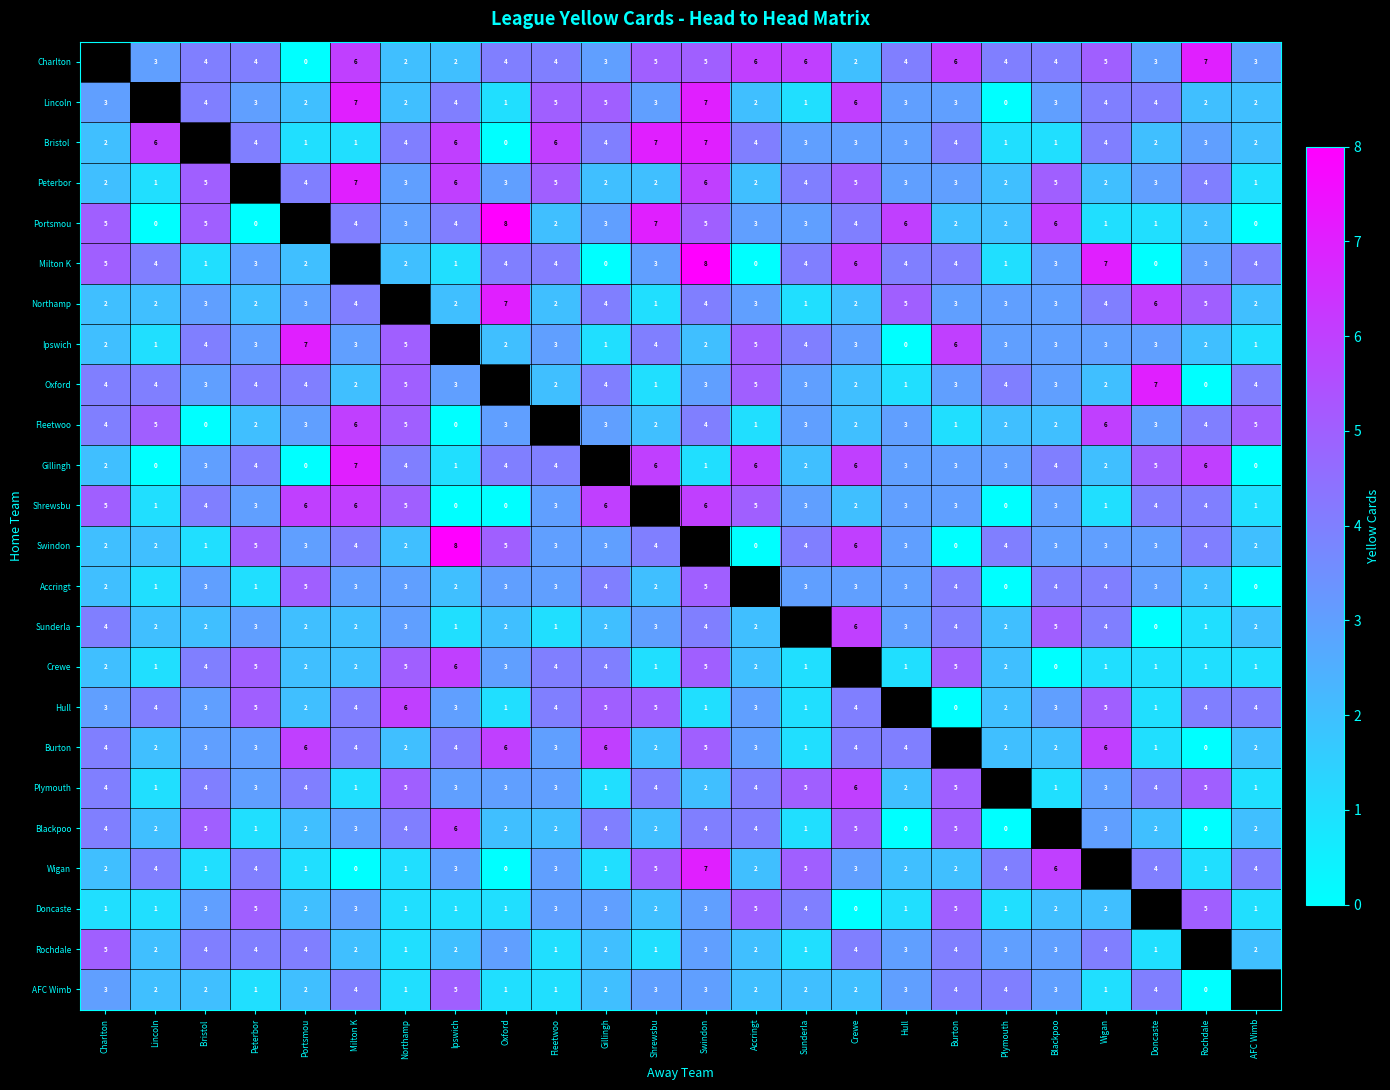

What is the sum of the Crewe values at Milton K and Oxford?

5